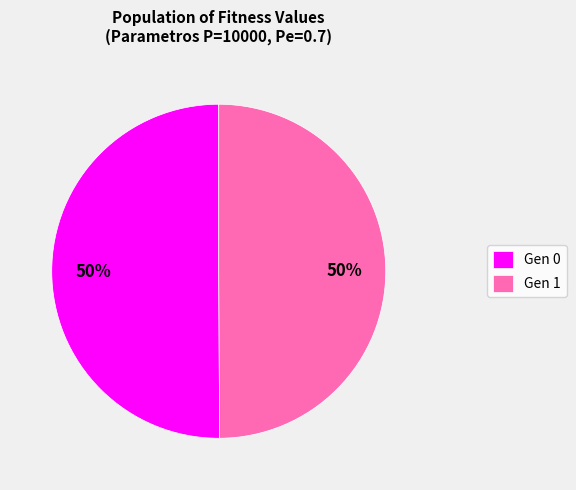

What is the ratio of the value at Gen 0 to the value at Gen 1?

1.0